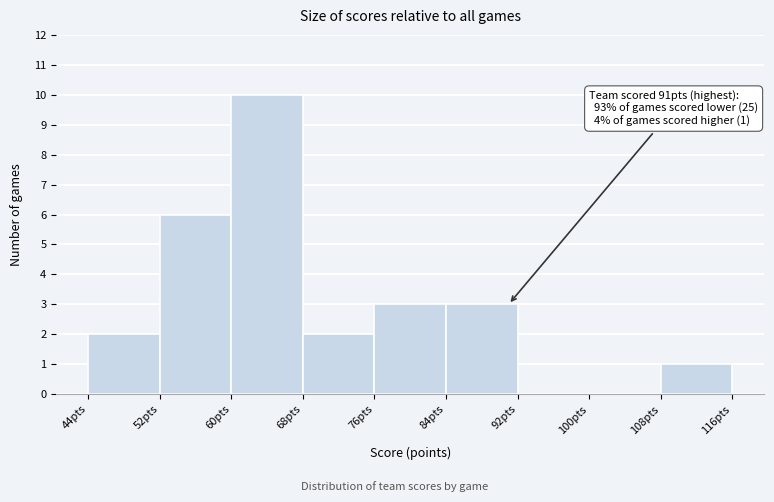

Over which range of the x-axis is the bar tallest?

60 to 68